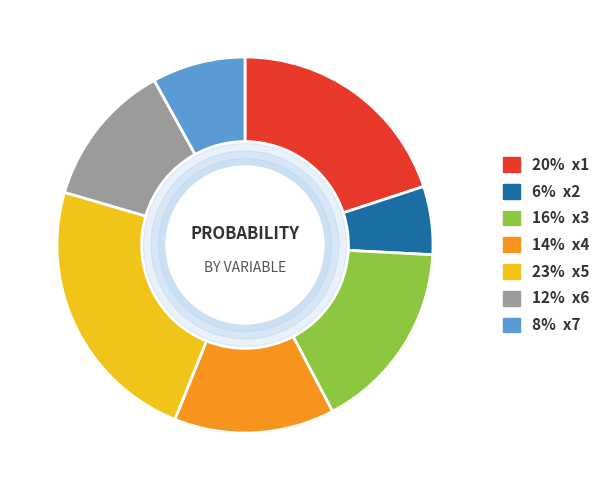

Is there any slice that represents more than half of the pie?

No